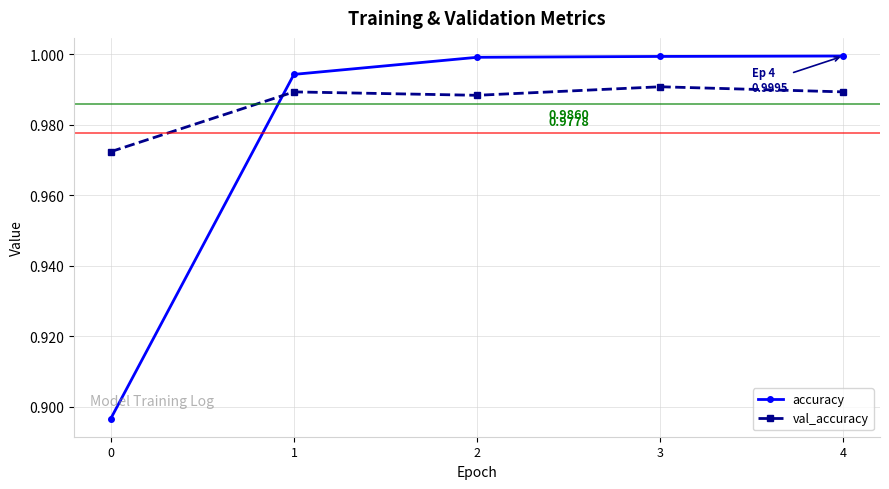

How many times do accuracy and val_accuracy cross each other?

1